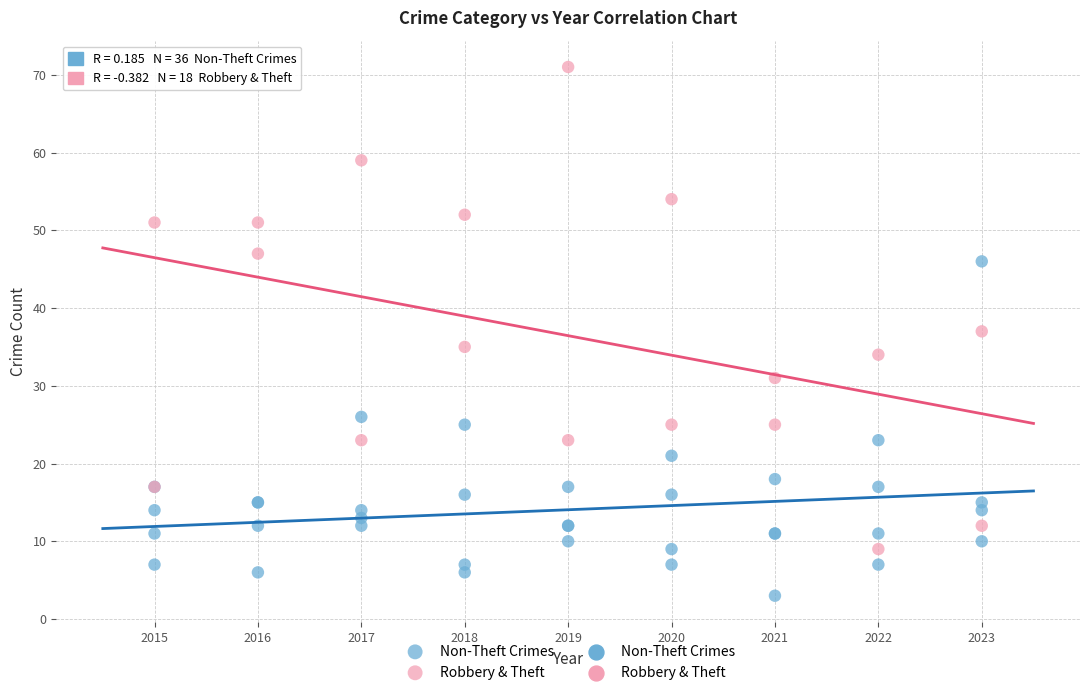

Which series has the widest spread of Y values?

Robbery & Theft